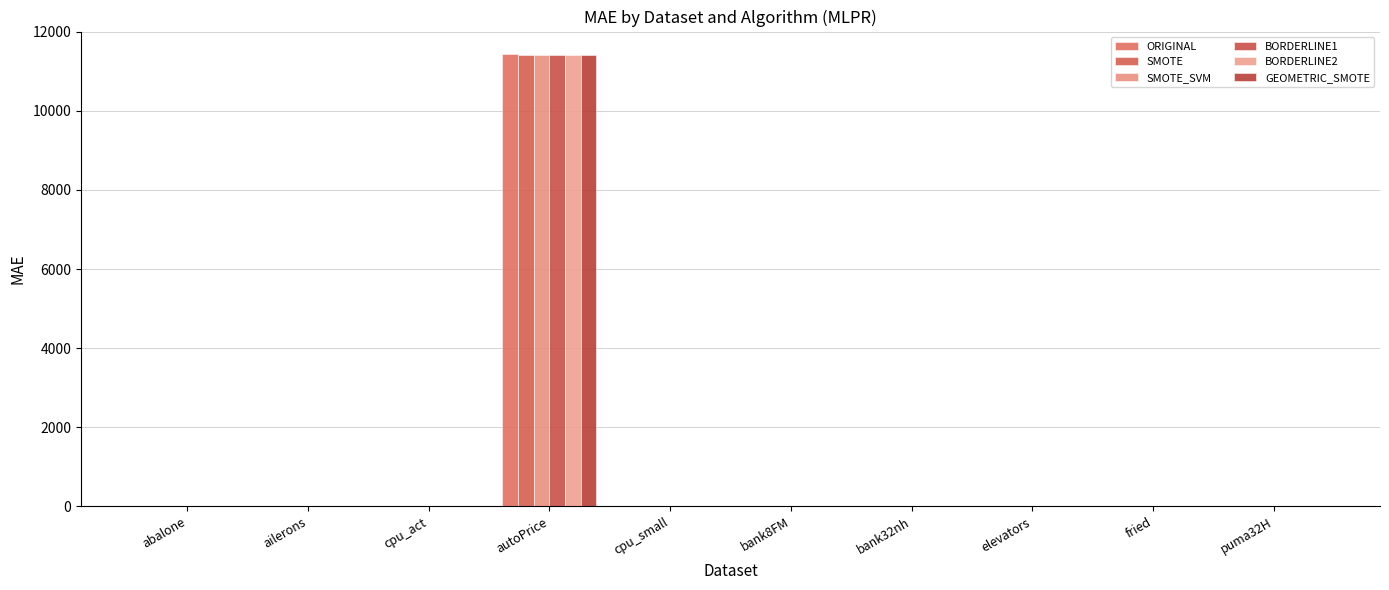

Count the number of categories in the chart.

10